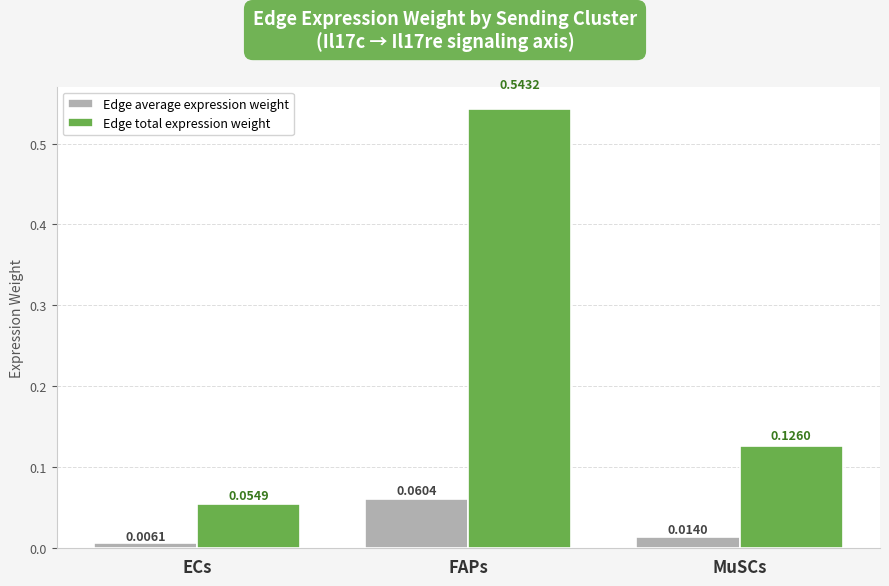

Rank the categories by Edge average expression weight value from highest to lowest.

FAPs, MuSCs, ECs